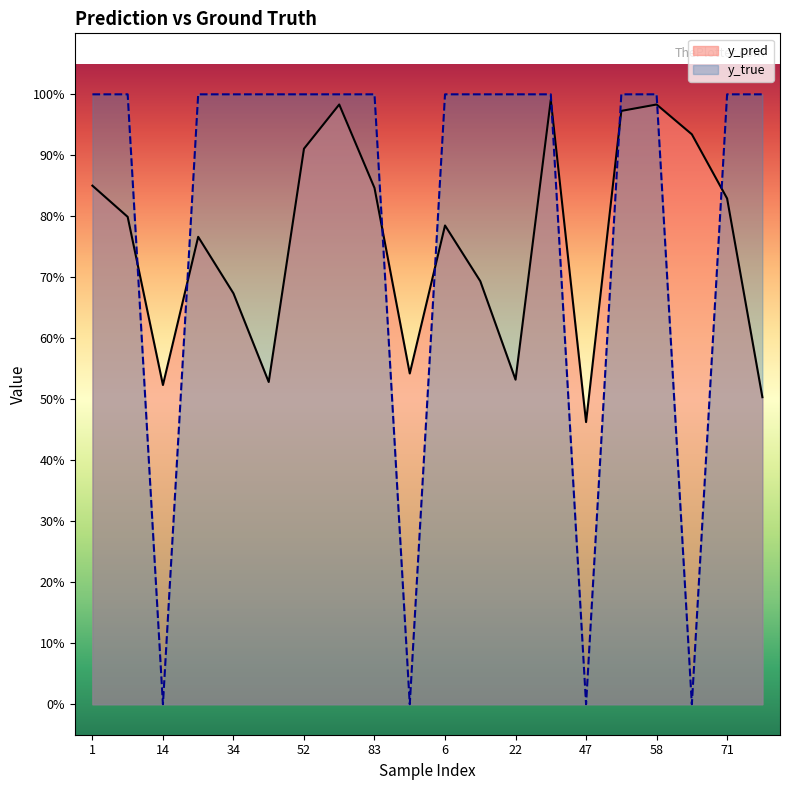

Which series changed the most between 6 and 22?

y_pred